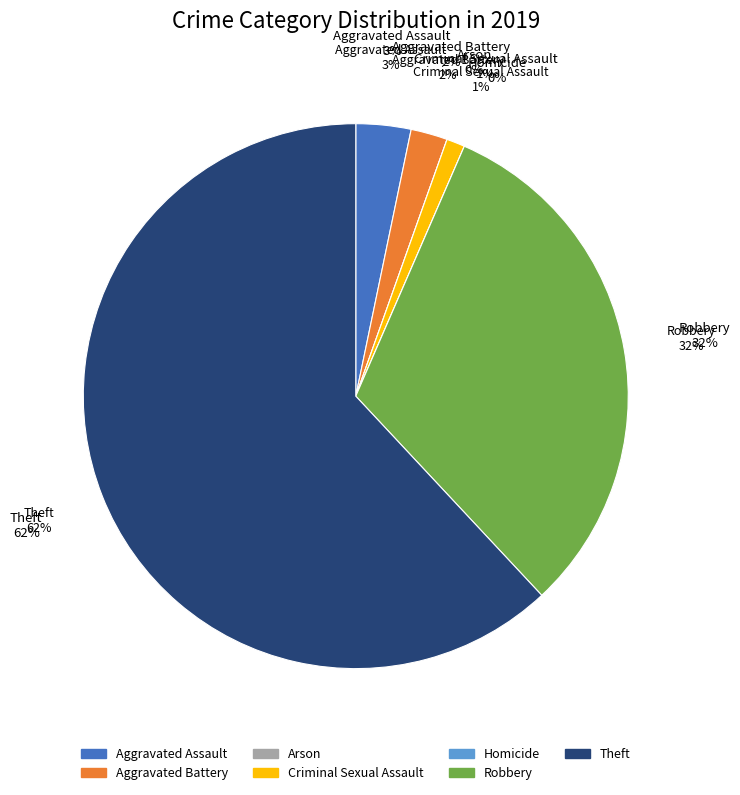

Rank the categories by value from highest to lowest.

Theft, Robbery, Aggravated Assault, Aggravated Battery, Criminal Sexual Assault, Arson, Homicide